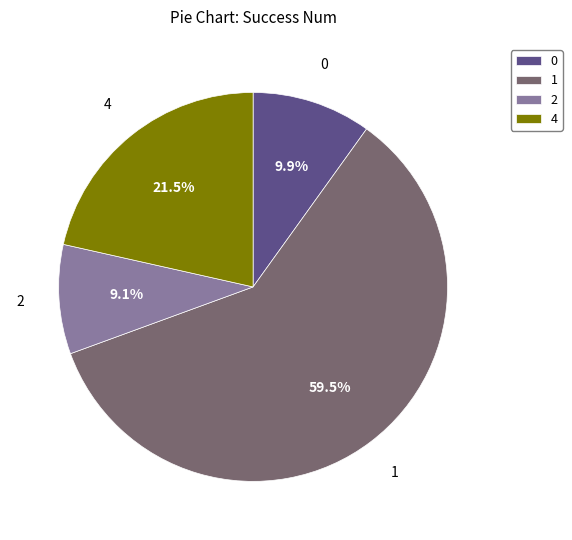

Does any single category account for the majority?

Yes